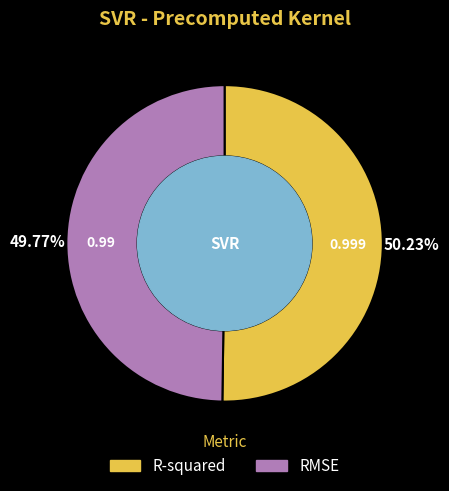

Combined, do R-squared and RMSE account for over 50%?

Yes